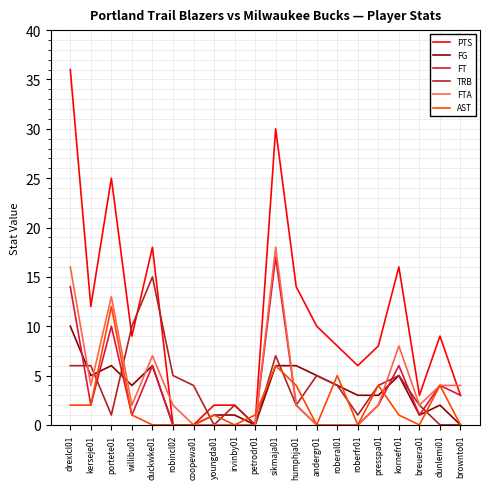

What is the spread (max minus min) of values at drexlcl01?

34